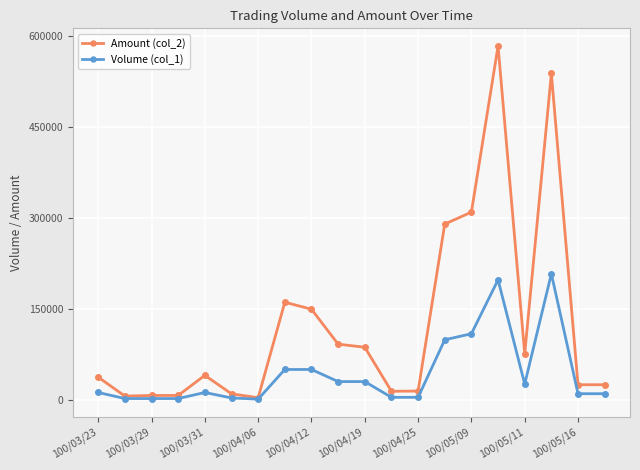

What are all the series names shown in the legend?

Amount (col_2), Volume (col_1)